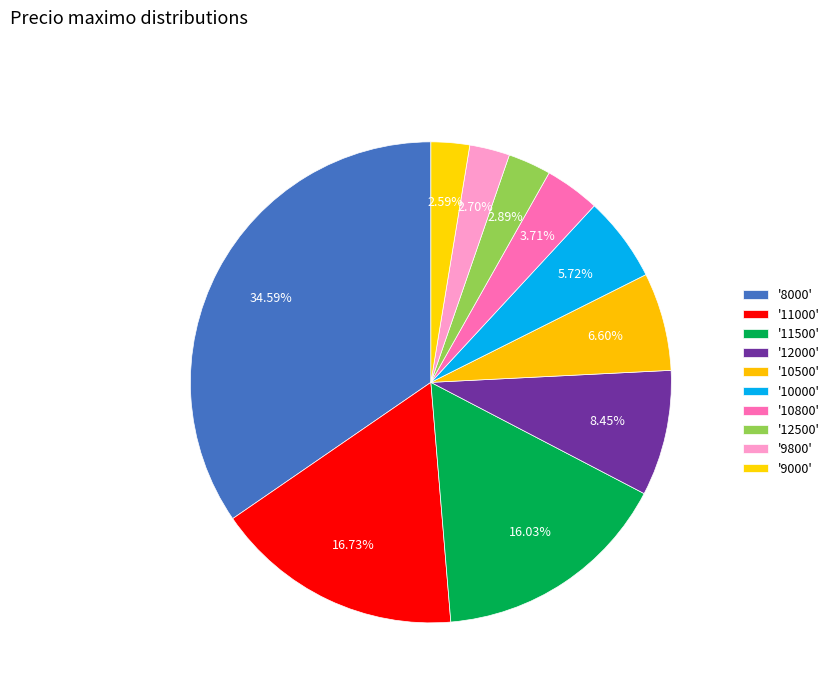

How many segments does this pie chart have?

10